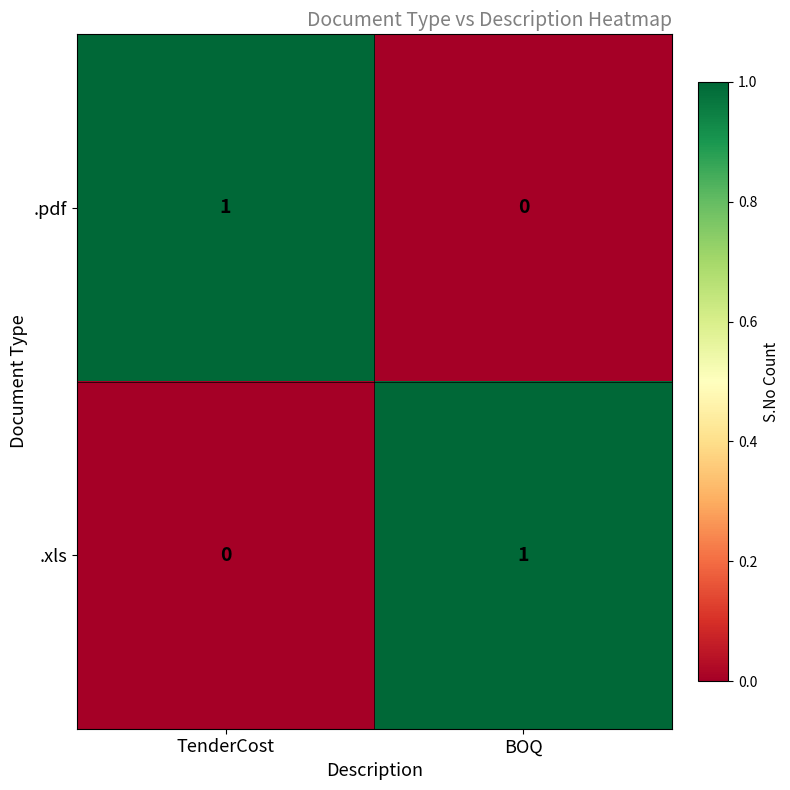

At which label is .pdf closest to 0?

BOQ